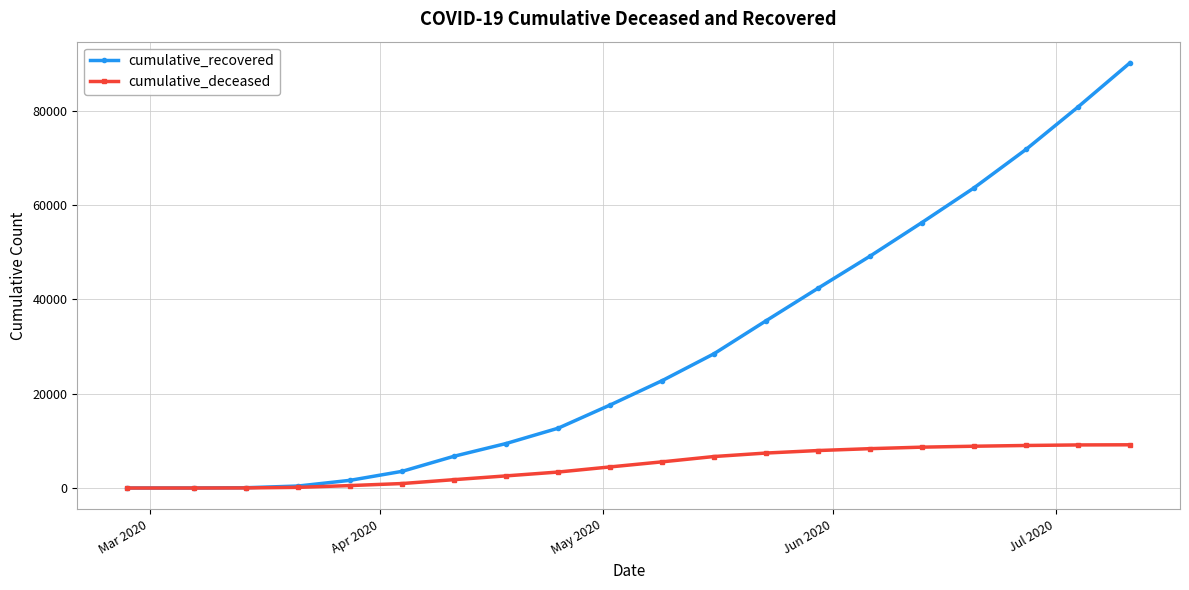

List the series in order of their peak value, highest first.

cumulative_recovered, cumulative_deceased